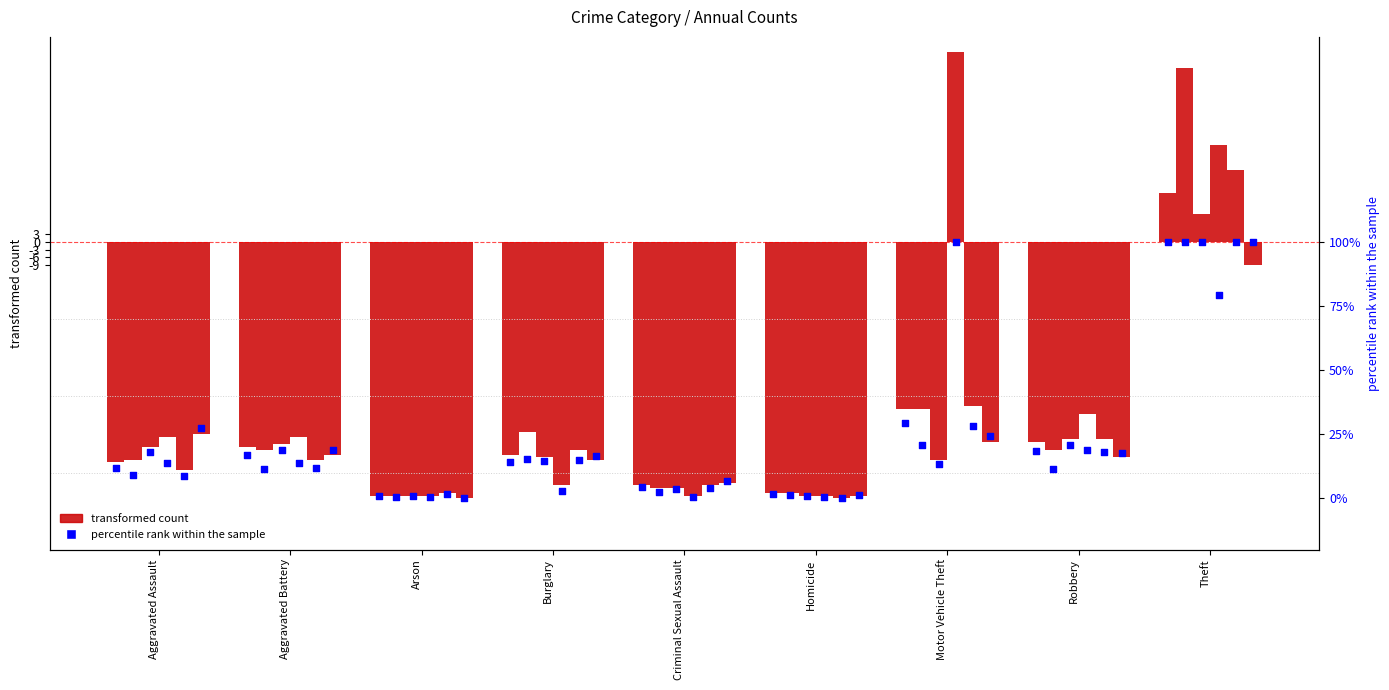

What is the total value across all series at Robbery?

-495.0